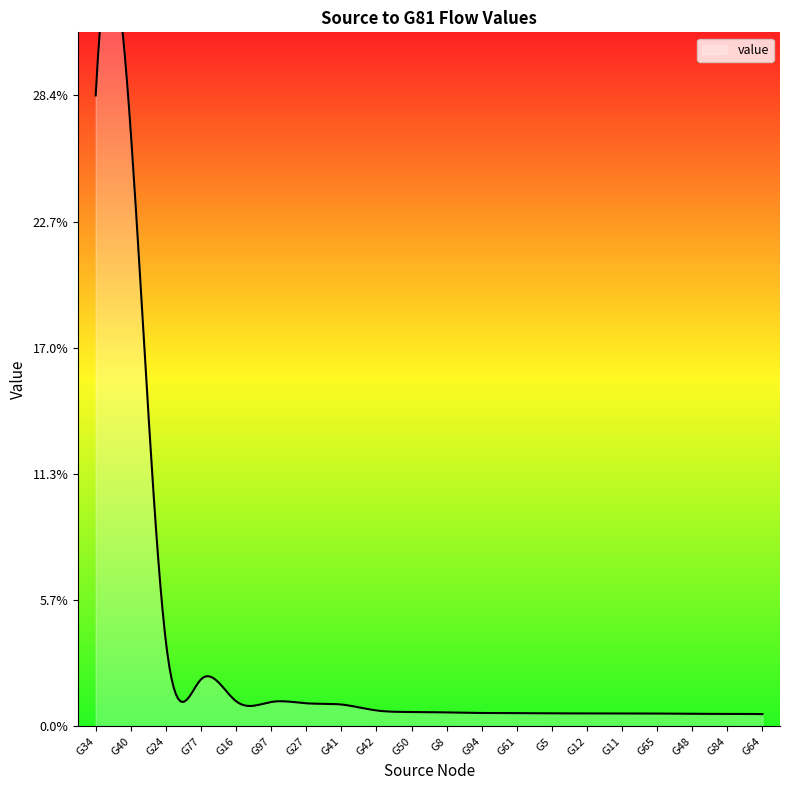

Rank the categories by value from lowest to highest.

G64, G84, G48, G65, G11, G12, G5, G61, G94, G8, G50, G42, G41, G27, G97, G16, G77, G24, G40, G34